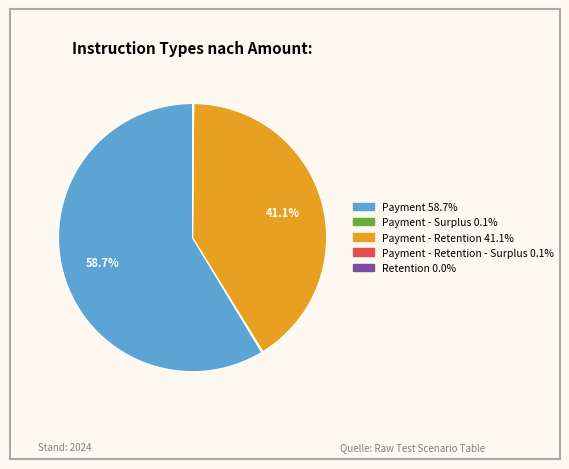

Is there any slice that represents more than half of the pie?

Yes